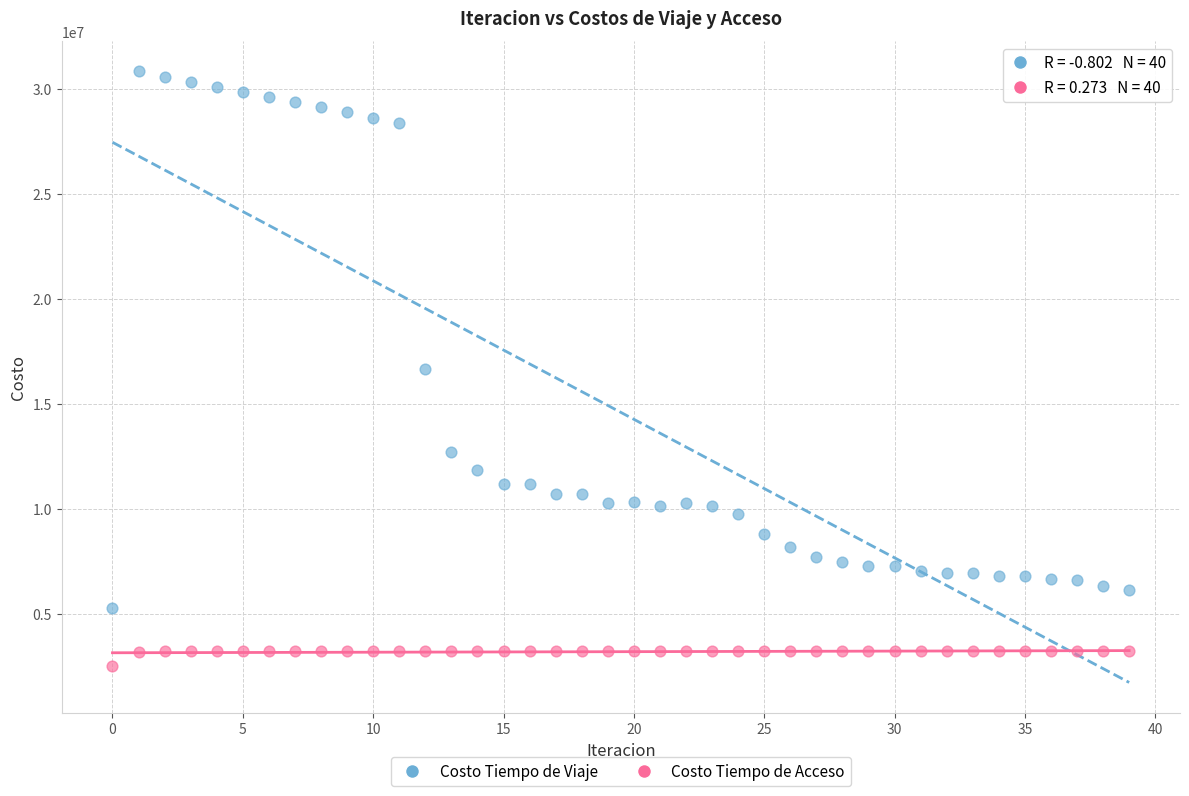

In the Costo Tiempo de Viaje series, what Y value is closest to 18074776?

16676586.7